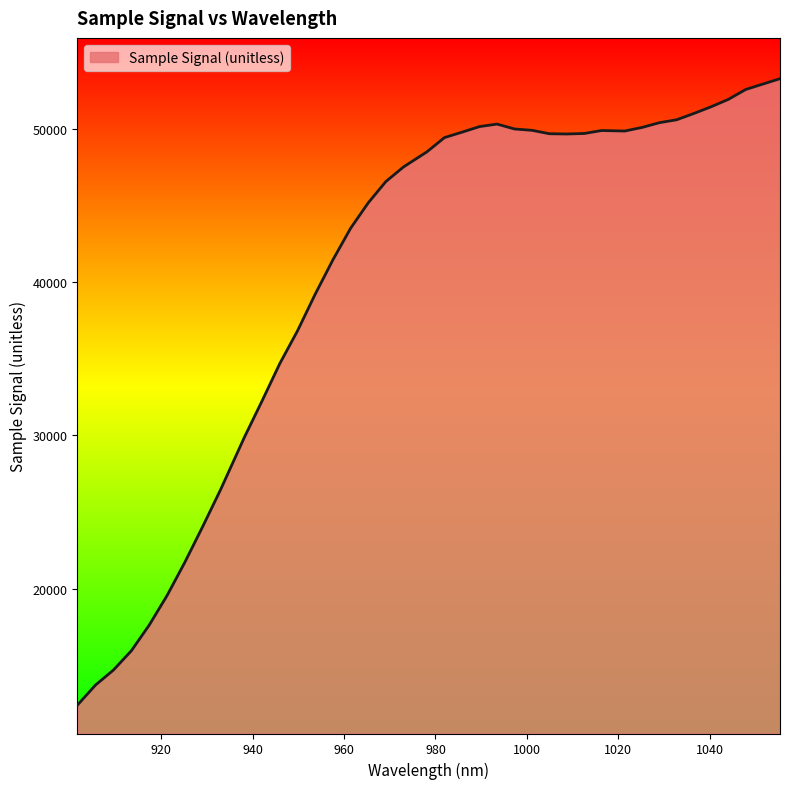

What is the minimum value shown in the chart?

12395